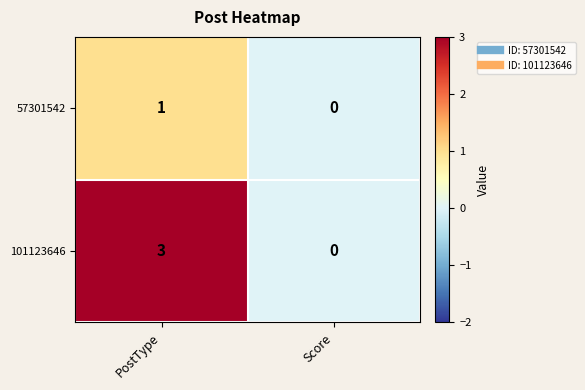

Is it true that 57301542 equals 1 at PostType?

True